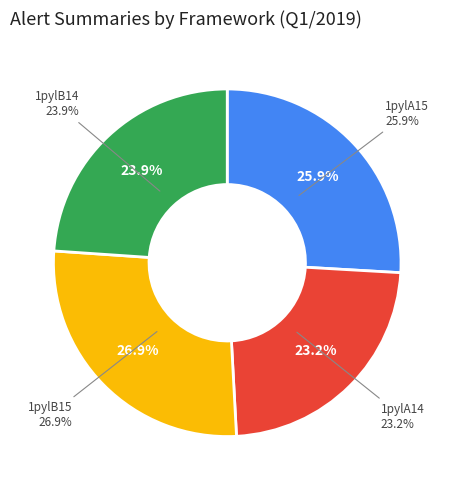

To the nearest percent, what is the average slice percentage?

25%